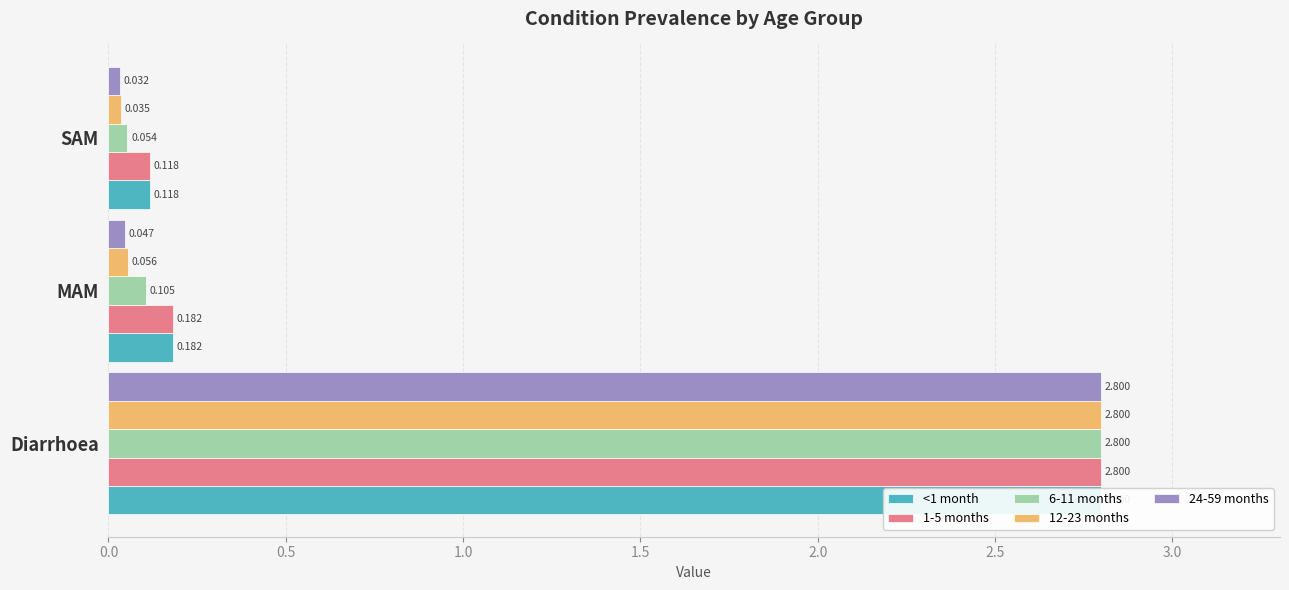

Is it true that <1 month equals 0.2 at SAM?

False